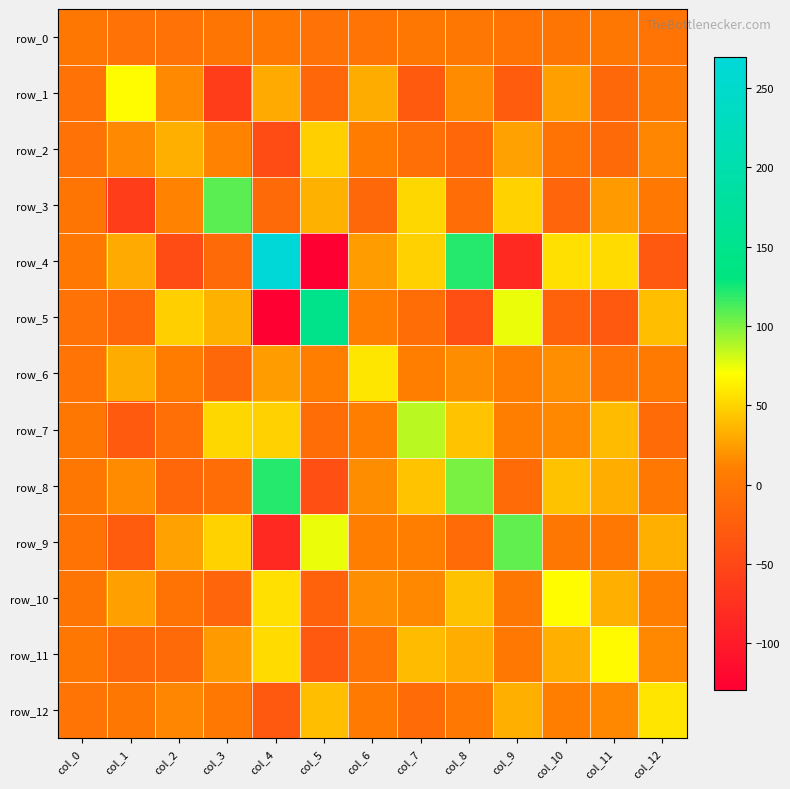

Rank the categories by row_3 value from highest to lowest.

col_3, col_7, col_9, col_5, col_11, col_2, col_12, col_0, col_8, col_4, col_6, col_10, col_1